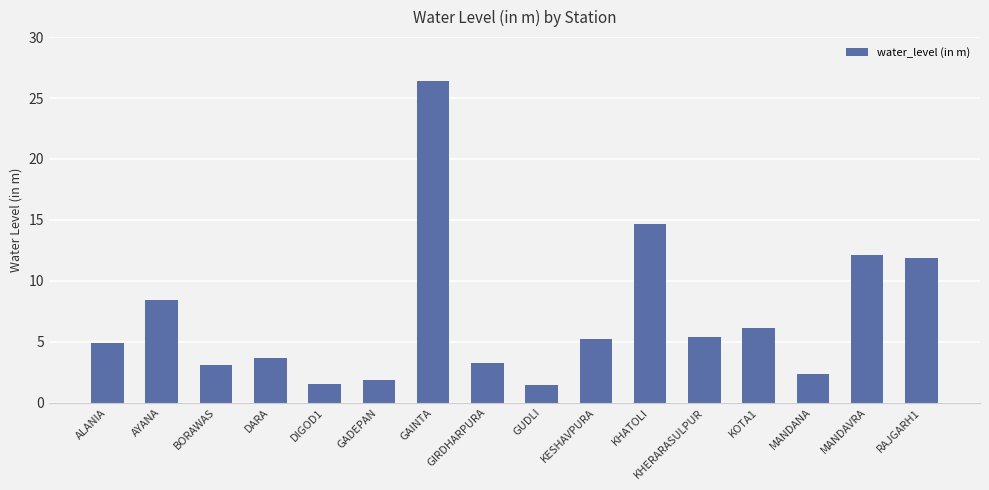

What is the ratio of the value at BORAWAS to the value at GUDLI?

2.1